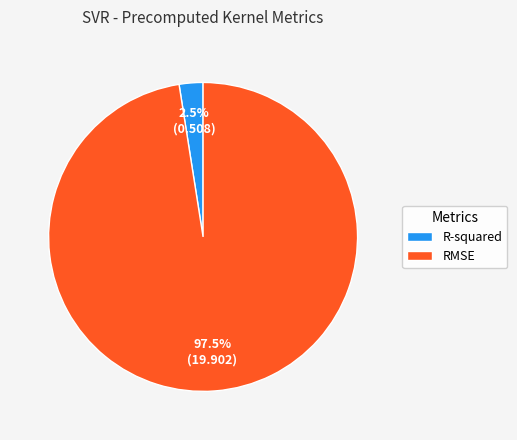

Between R-squared and RMSE, which is larger?

RMSE